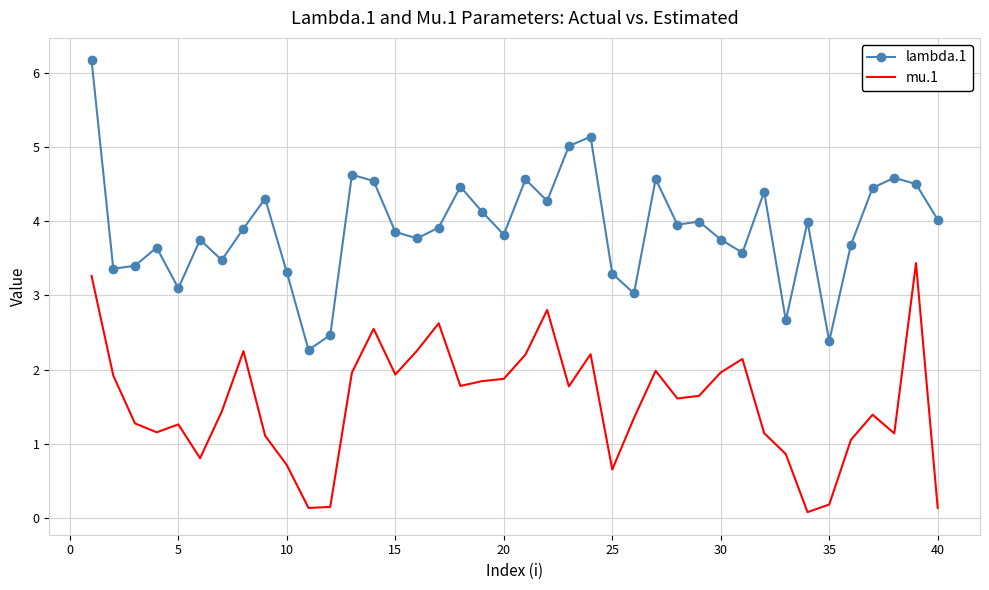

Which series has the widest spread of values?

lambda.1